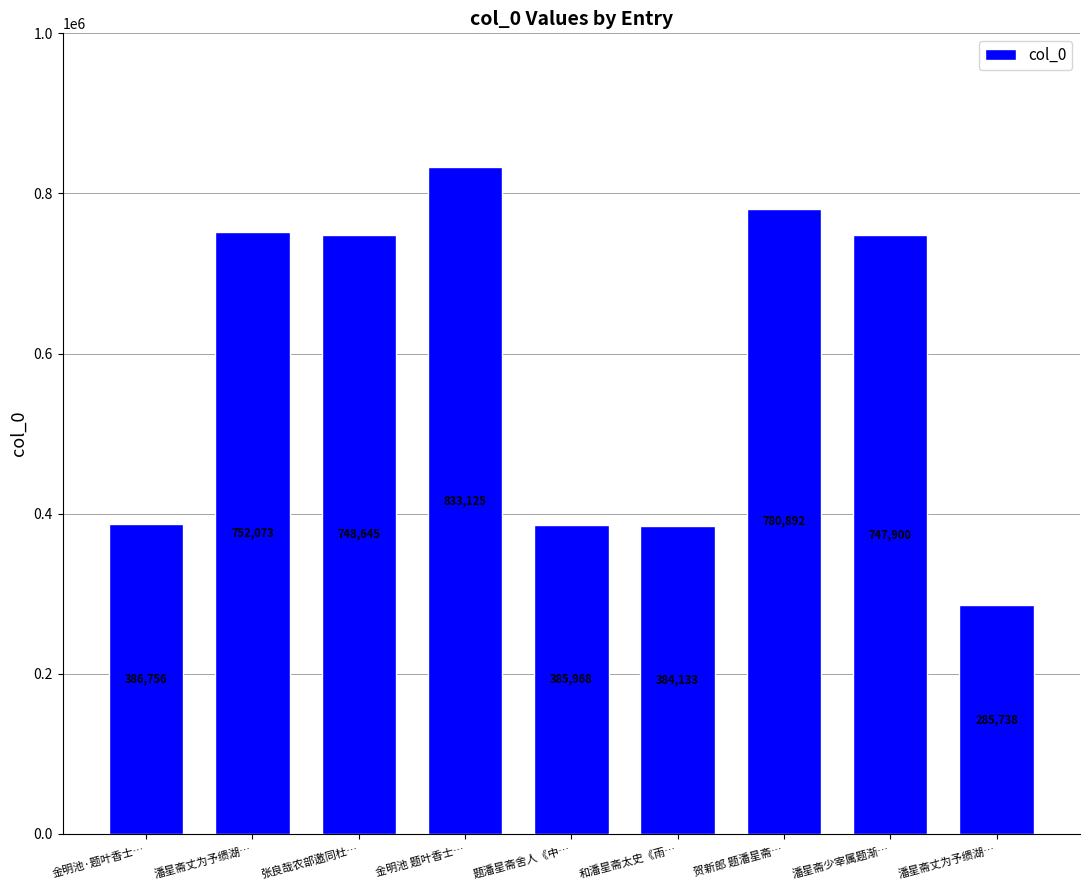

Reading right to left, extract all data points from this chart.

潘星斋丈为予缋湖…=285738	潘星斋少宰属题渐…=747900	贺新郎 题潘星斋…=780892	和潘星斋太史《雨…=384133	题潘星斋舍人《中…=385968	金明池 题叶香士…=833125	张良哉农部邀同杜…=748645	潘星斋丈为予缋湖…=752073	金明池·题叶香士…=386756